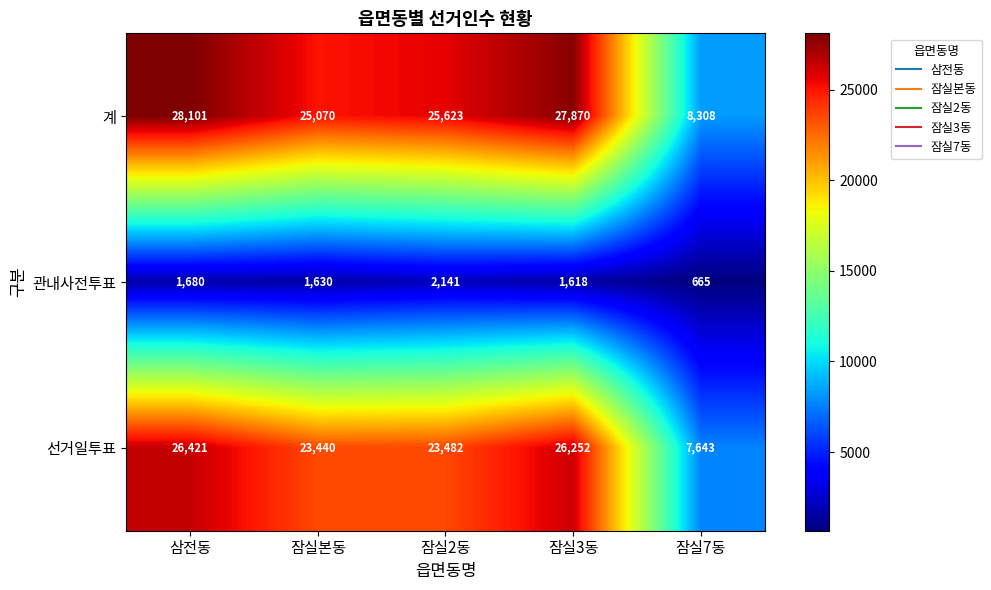

Rank the series by their maximum value, from highest to lowest.

계, 선거일투표, 관내사전투표